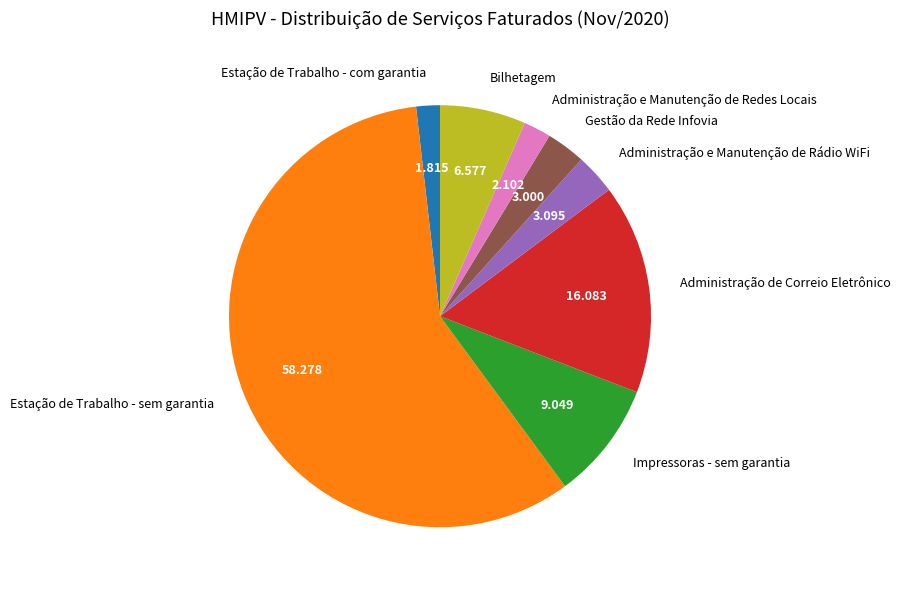

Is the sum of Administração e Manutenção de Rádio WiFi and Gestão da Rede Infovia greater than half?

No